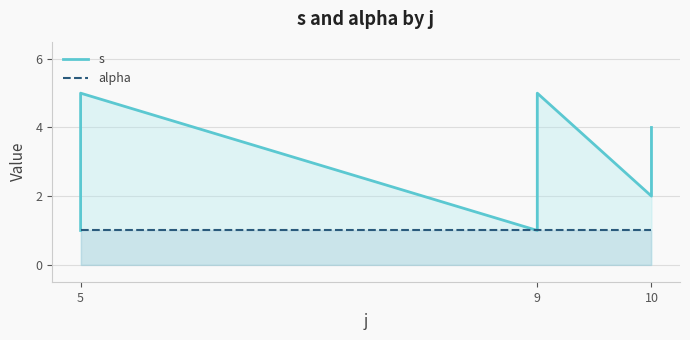

At which category does s reach its first local peak?

5